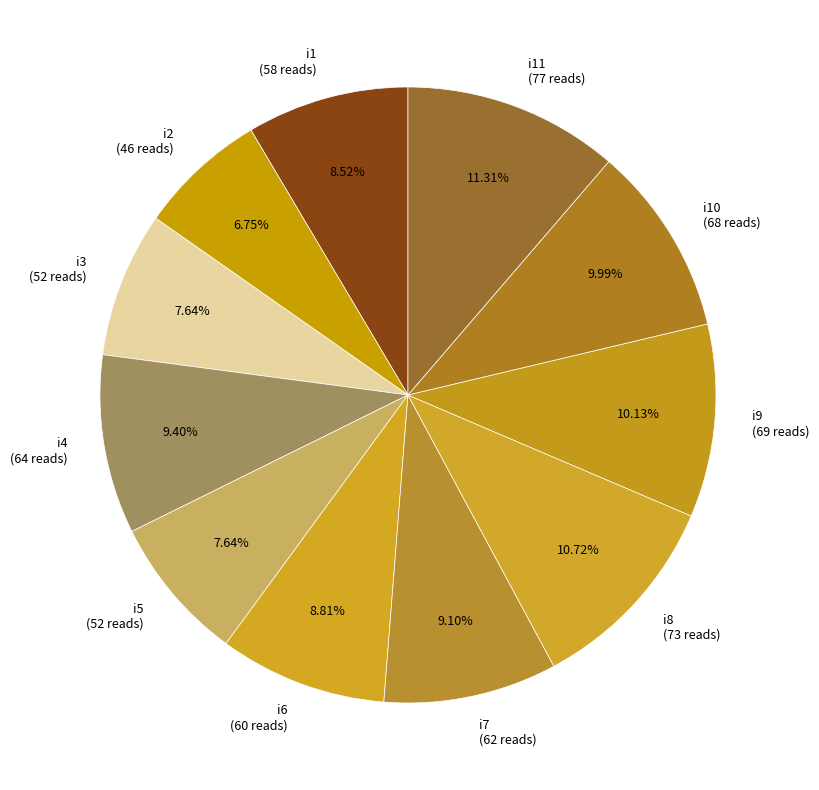

Does any single category account for the majority?

No